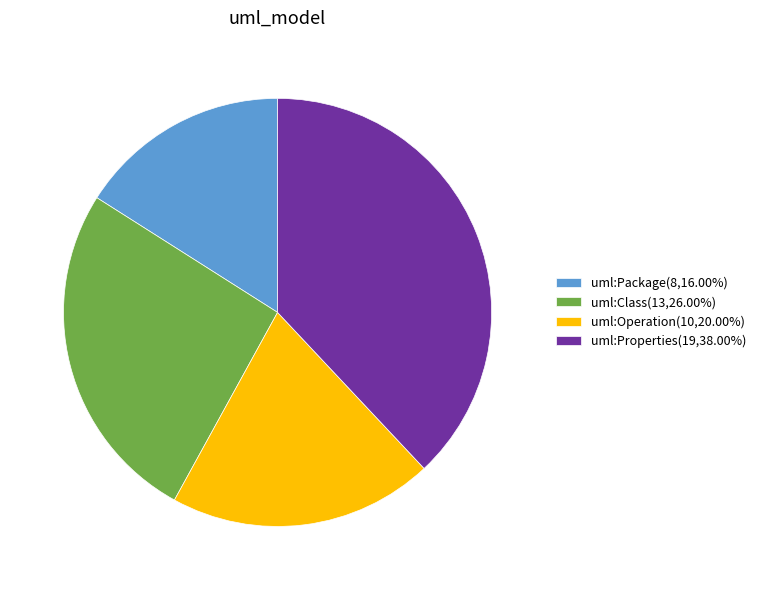

Does uml:Properties account for over 50% of the chart?

No